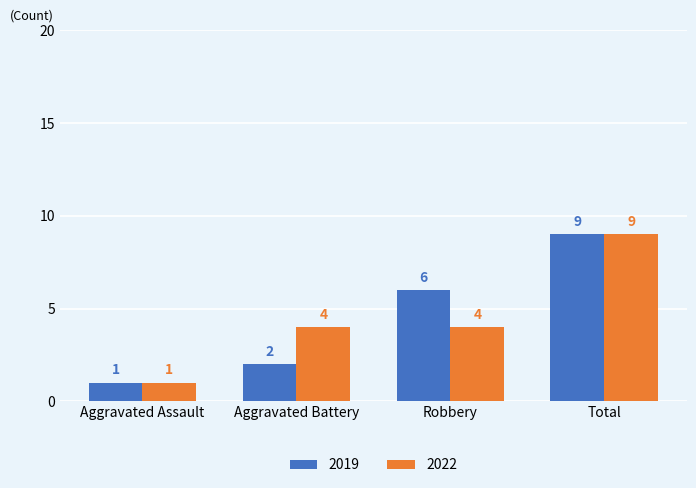

How many distinct data groups are displayed?

2